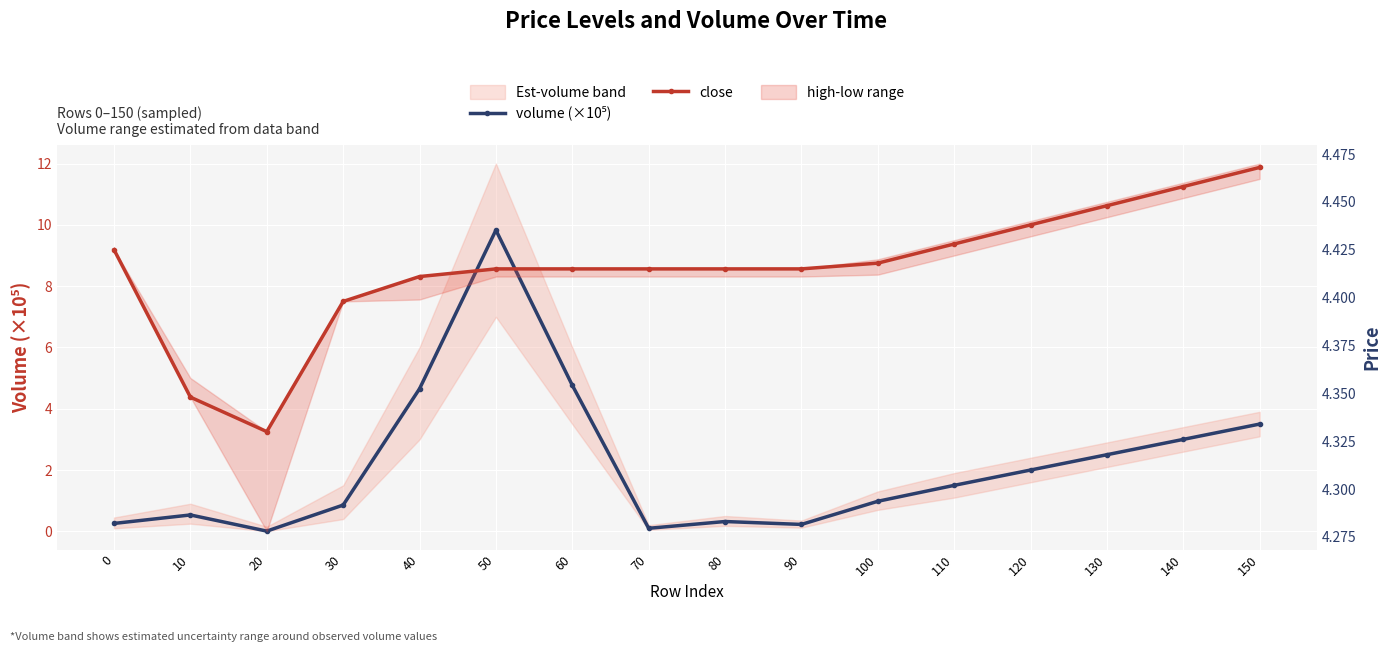

At how many categories does at least one series exceed 4?

16